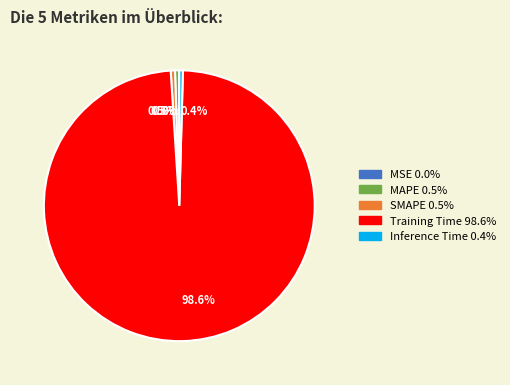

What percentage is NOT represented by MAPE?

99.5%